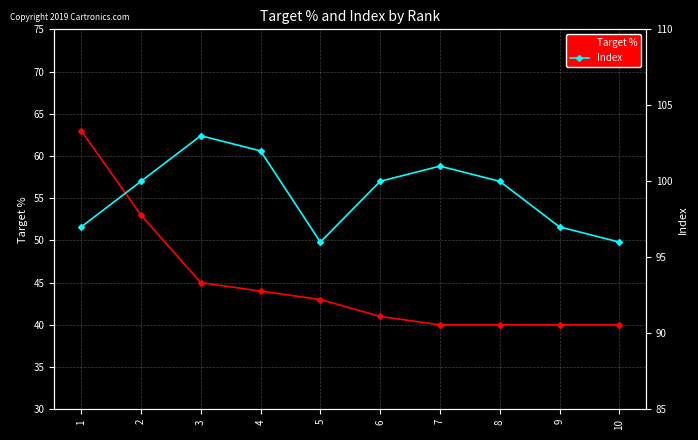

How many lines are shown in the chart?

2